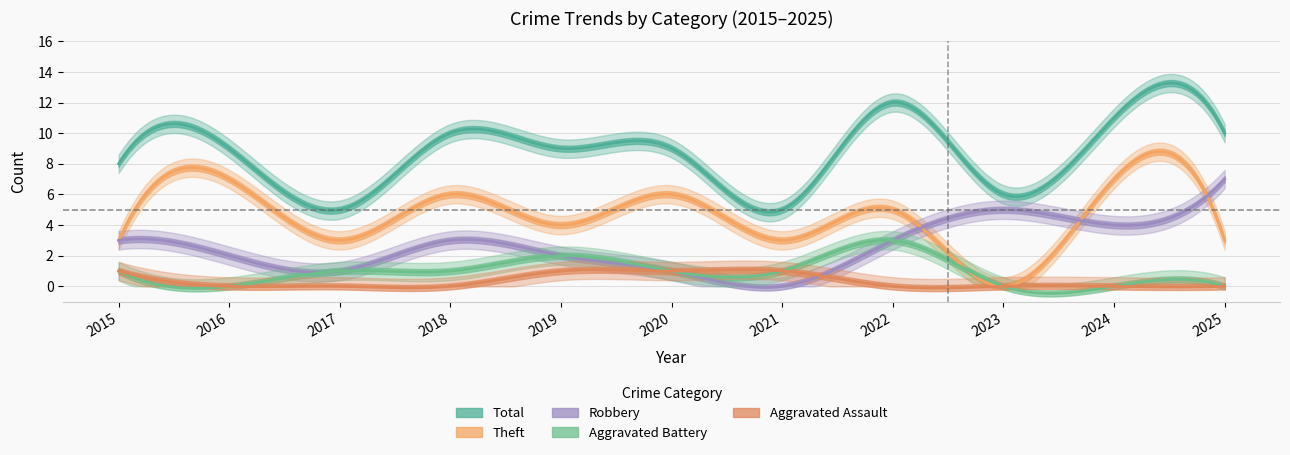

How many data points does each series have?

11